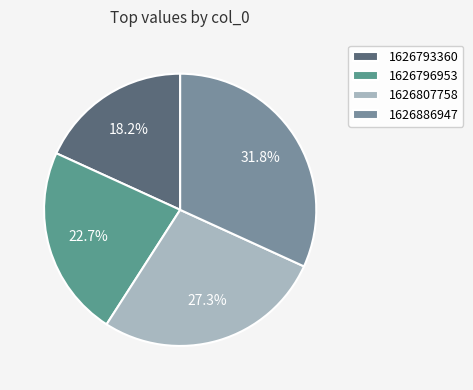

What percentage is NOT represented by 1626796953?

77.3%